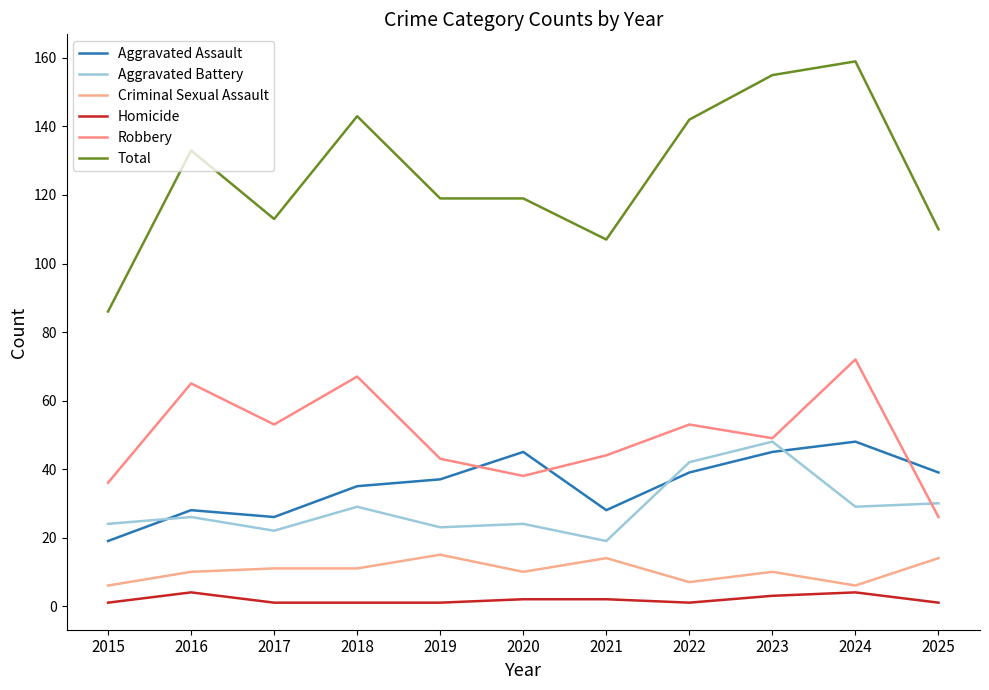

What is the total value across all series at 2016?

266